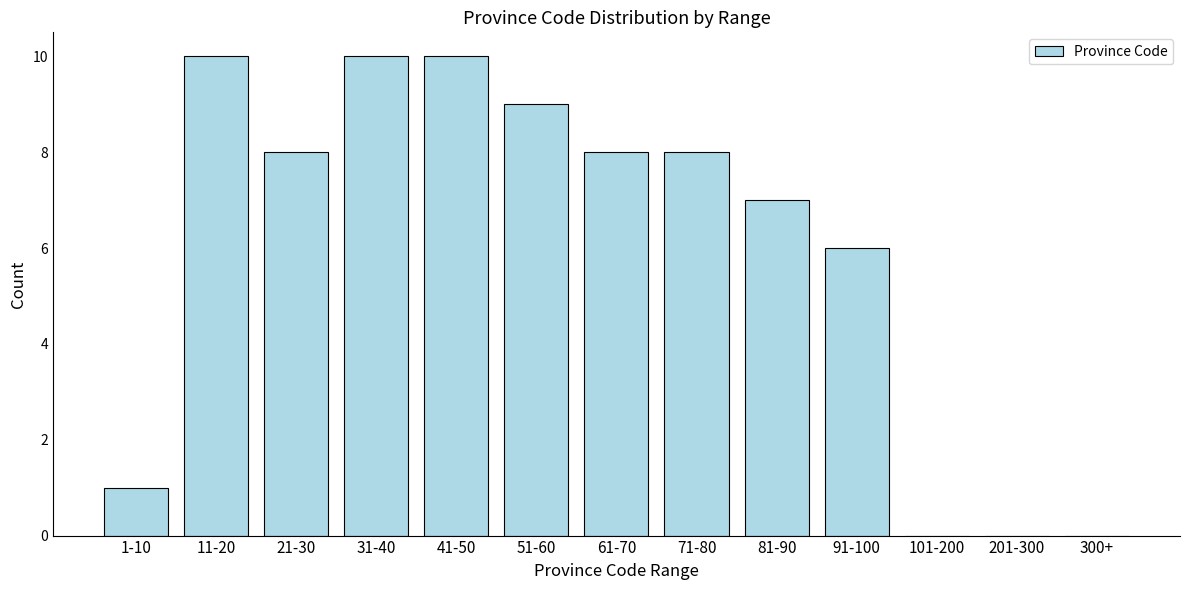

Reading left to right, list all the values displayed in this chart.

1-10=1	11-20=10	21-30=8	31-40=10	41-50=10	51-60=9	61-70=8	71-80=8	81-90=7	91-100=6	101-200=0	201-300=0	300+=0